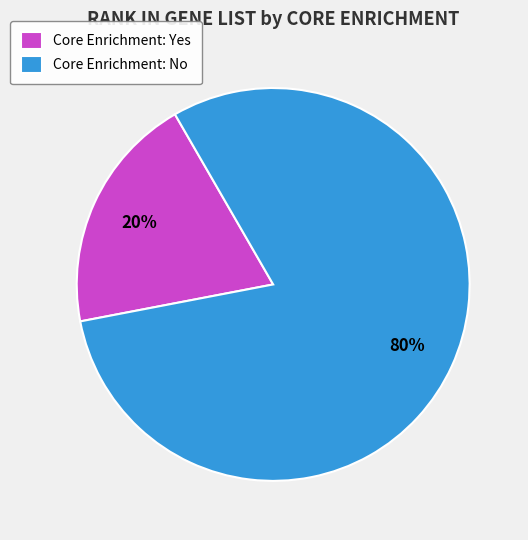

Which category has the smallest portion of the pie?

Core Enrichment: Yes